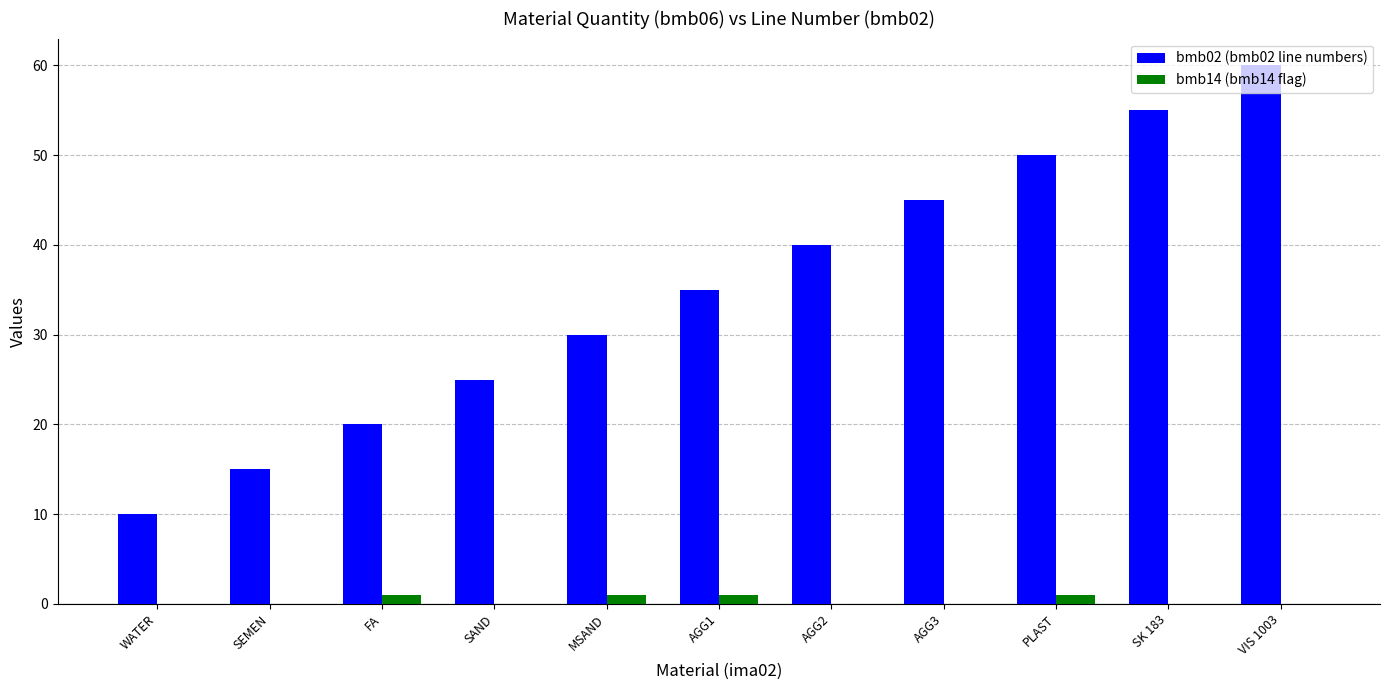

What is the greatest value displayed?

60